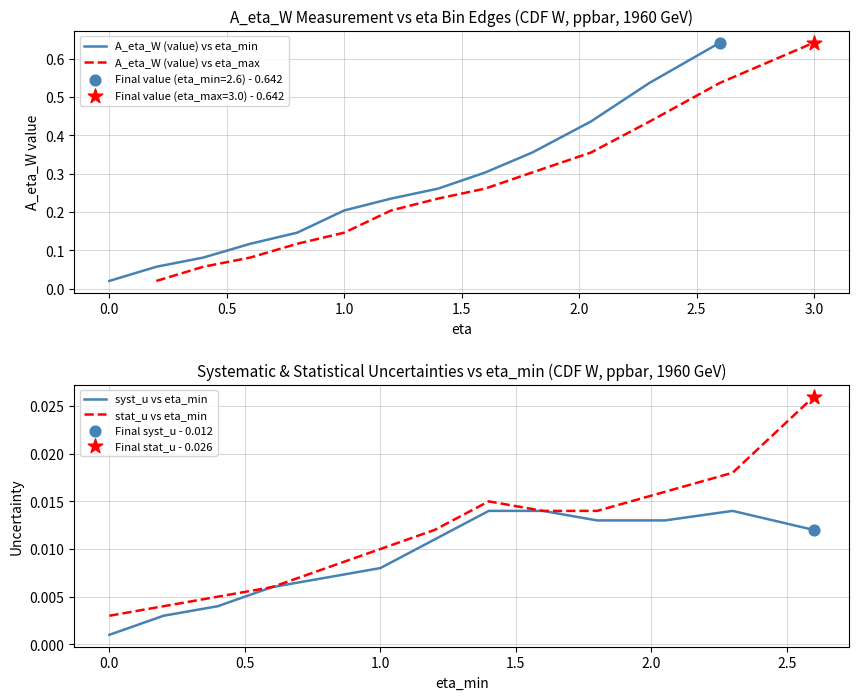

What is the total value across all series at 0.5?

0.2